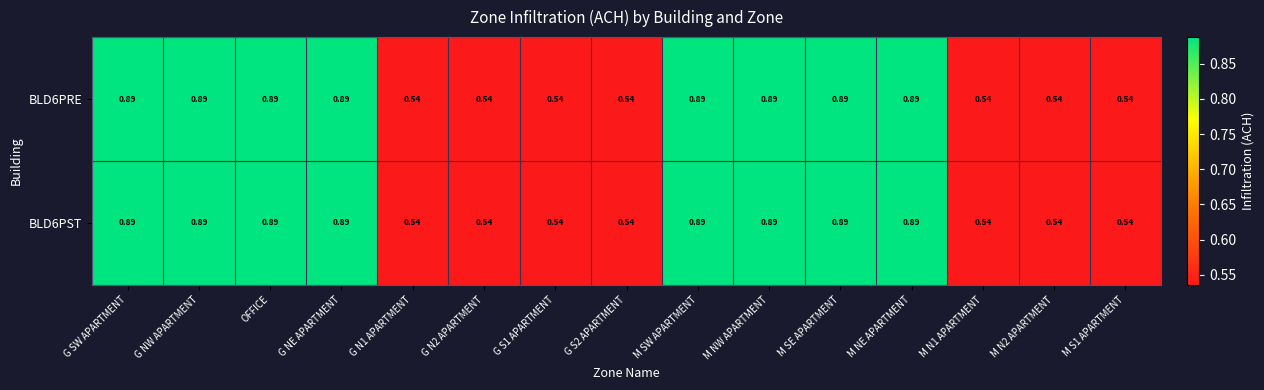

Is the value of BLD6PST at G N2 APARTMENT greater than the value of BLD6PRE at G NW APARTMENT?

No